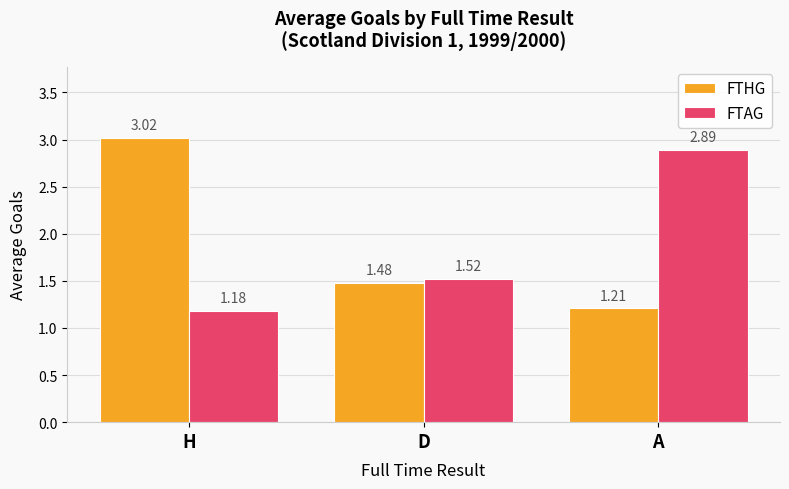

Which series has the widest spread of values?

FTHG